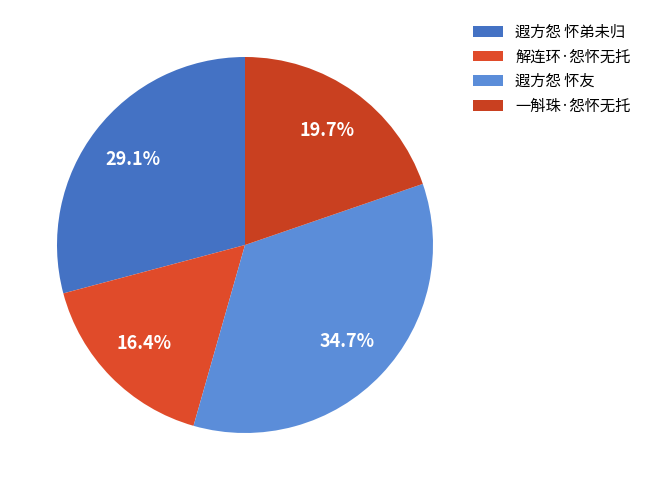

Which has a higher value, 解连环·怨怀无托 or 遐方怨 怀弟未归?

遐方怨 怀弟未归